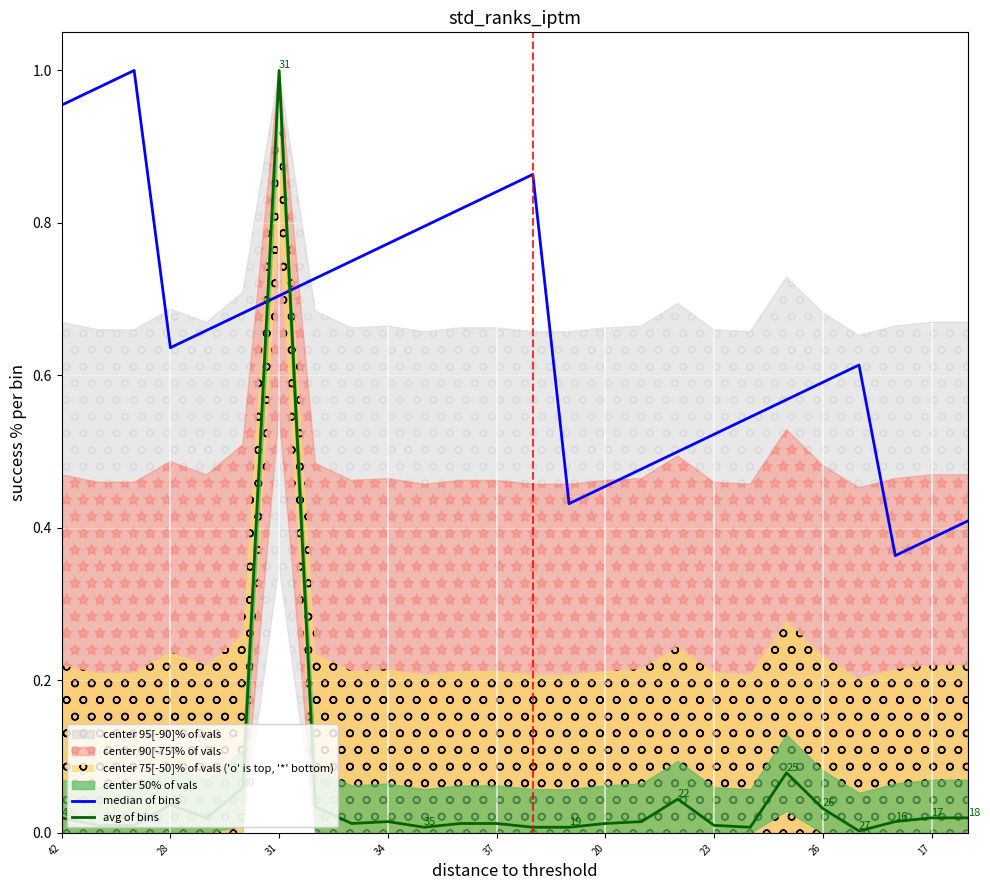

Which category has the highest value in the avg of bins series?

31